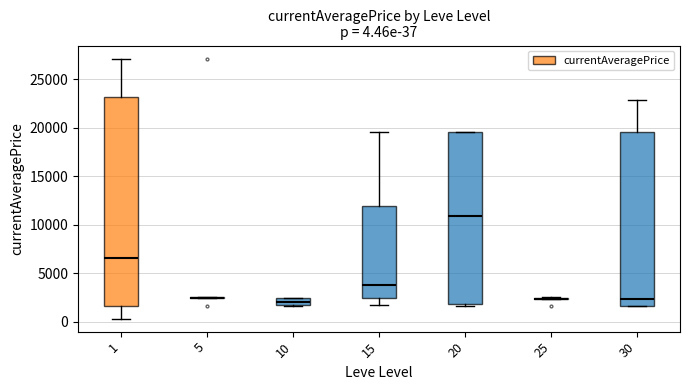

Comparing the boxes themselves (not the whiskers), which one is the tallest?

1